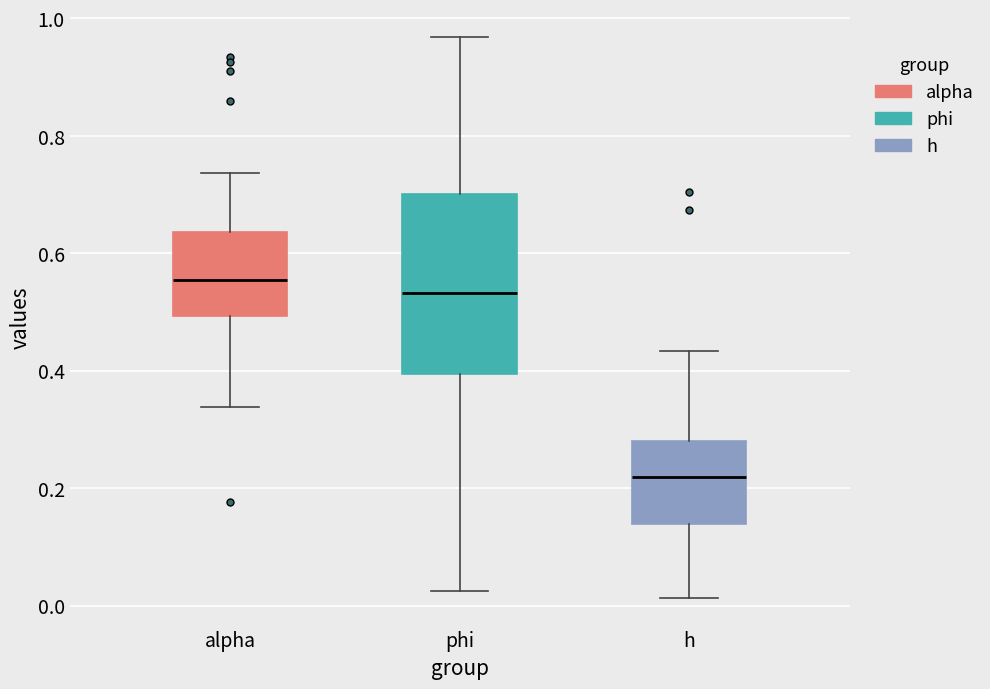

Which box's median line is the highest?

alpha